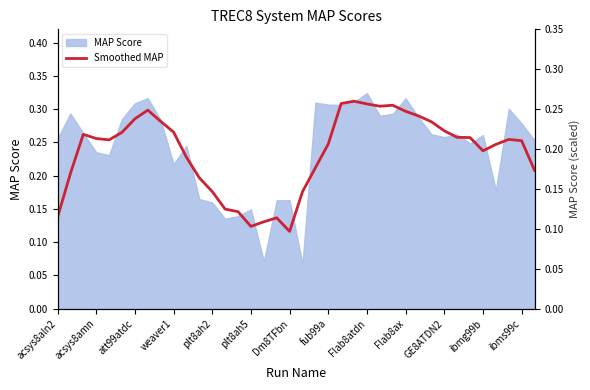

Does the chart display data point markers on the line(s)?

No